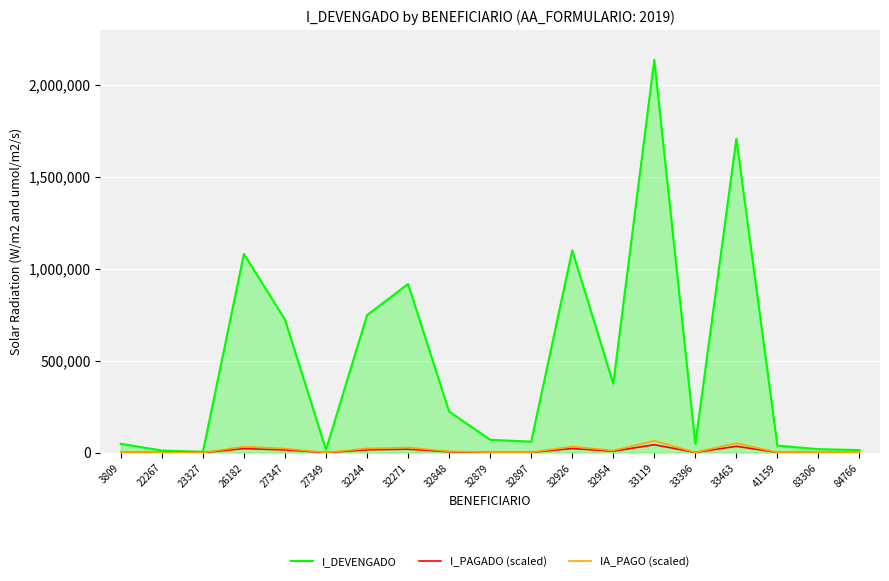

Which series has the largest range (max minus min)?

I_DEVENGADO